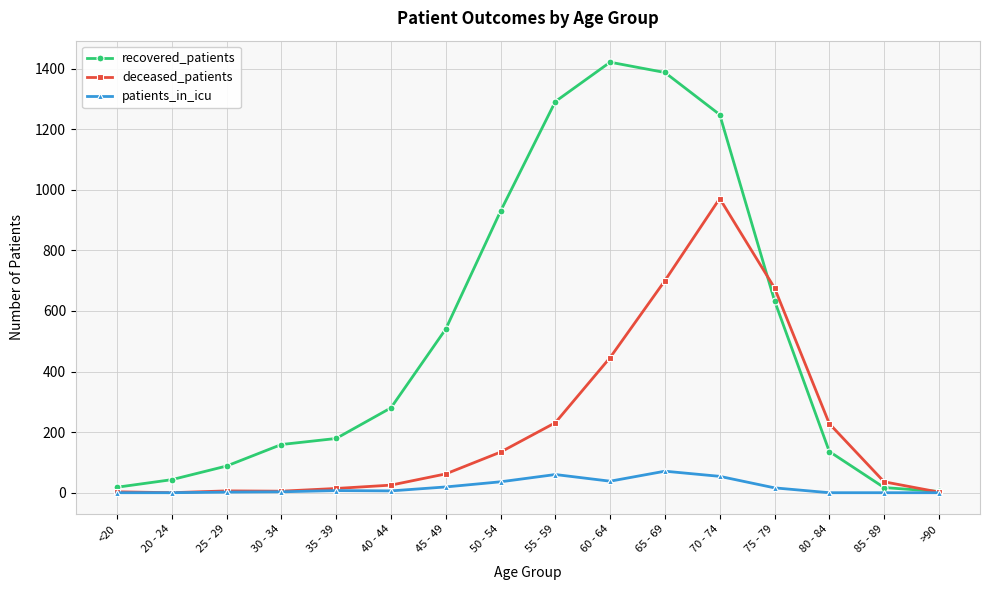

How many series are shown in this chart?

3